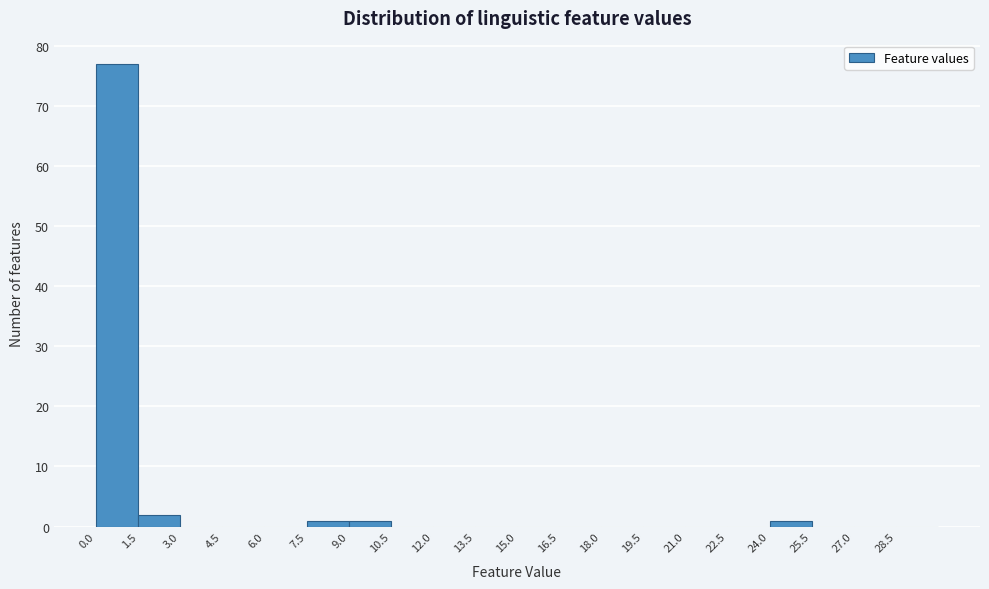

Reading left to right, transcribe this chart: for each bar, give the range it covers on the x-axis and its height. Neither the bar edges nor the heights are printed on the chart, so give them approximately, as read against the axes.

0.0 to 1.5: 77
1.5 to 3.0: 2
3.0 to 4.5: 0
4.5 to 6.0: 0
6.0 to 7.5: 0
7.5 to 9.0: 1
9.0 to 10.5: 1
10.5 to 12.0: 0
12.0 to 13.5: 0
13.5 to 15.0: 0
15.0 to 16.5: 0
16.5 to 18.0: 0
18.0 to 19.5: 0
19.5 to 21.0: 0
21.0 to 22.5: 0
22.5 to 24.0: 0
24.0 to 25.5: 1
25.5 to 27.0: 0
27.0 to 28.5: 0
28.5 to 30.0: 0